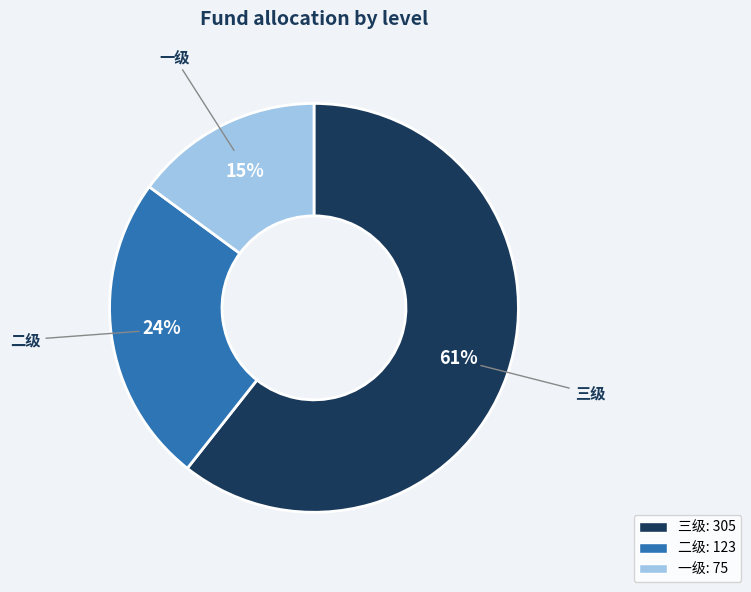

To the nearest percent, what is the average slice percentage?

33%